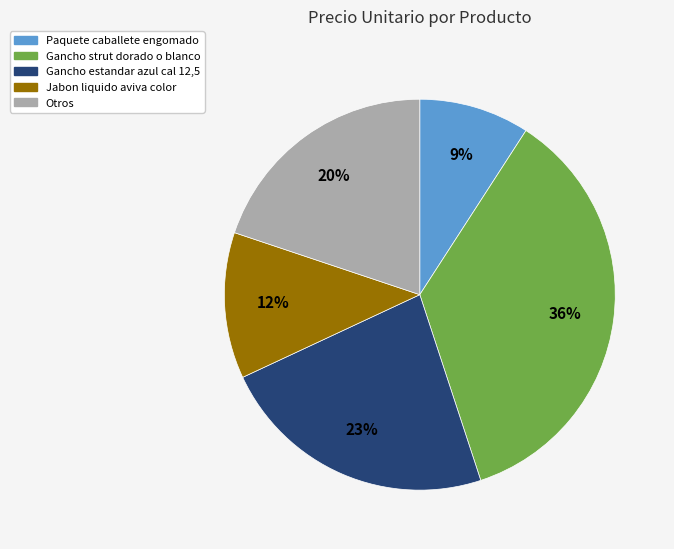

To the nearest percent, what is the difference between the largest and smallest slice percentages?

27%